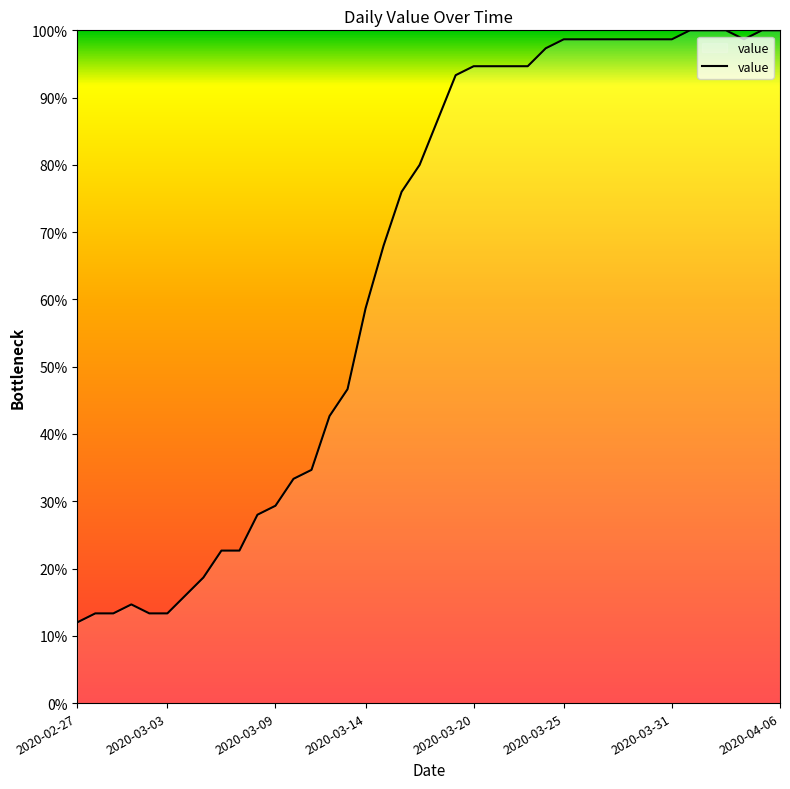

What is the minimum value shown in the chart?

12.0